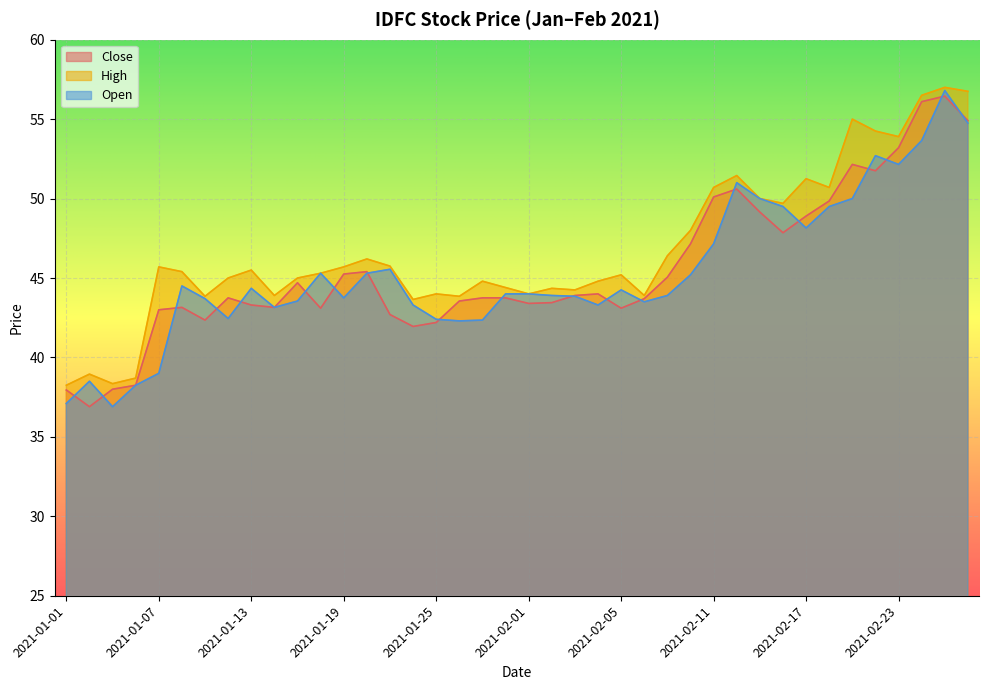

What is the difference between the highest and lowest values at 2021-02-08?

0.4